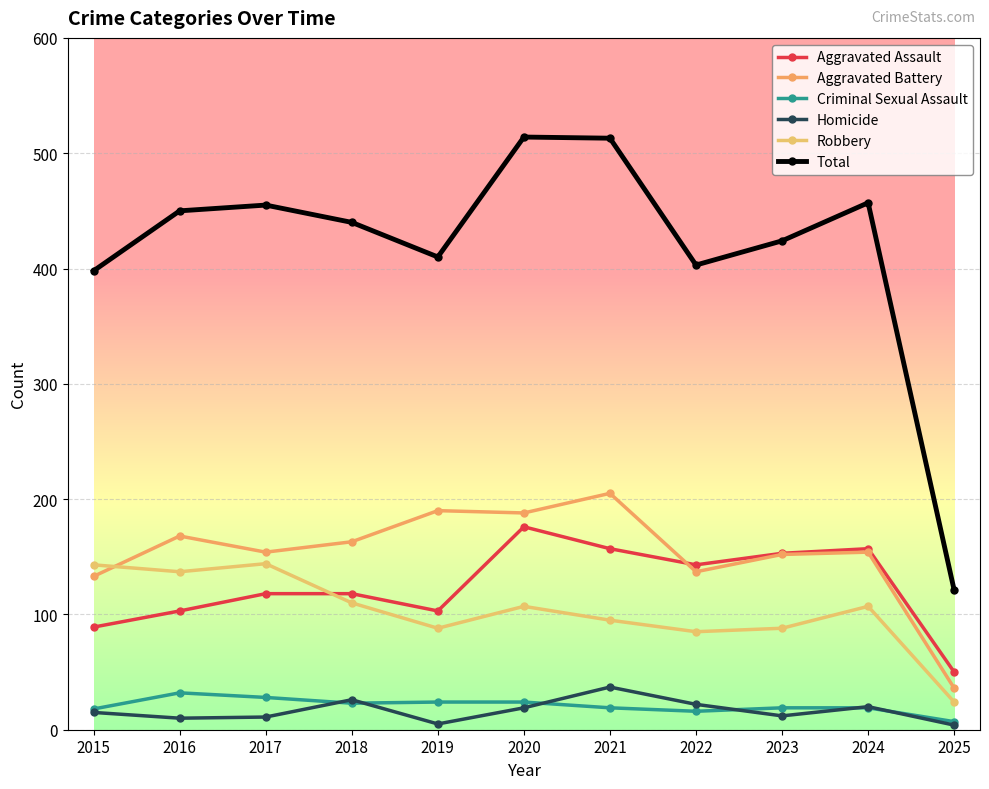

What is the lowest value of the Total series?

121